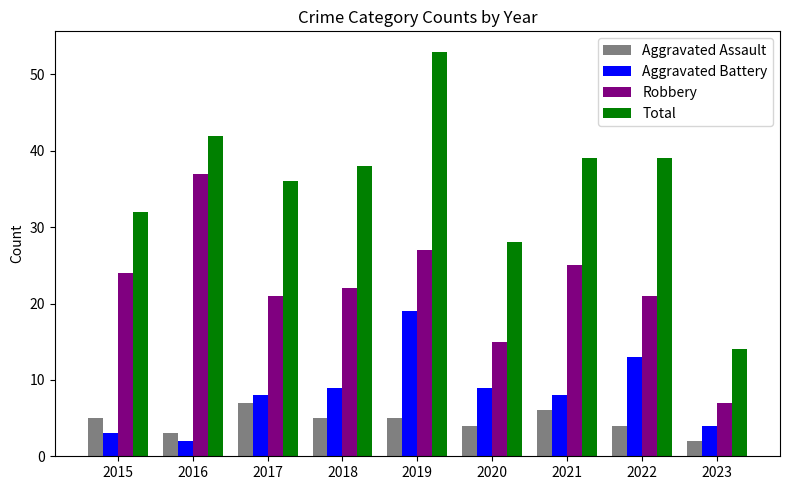

Which series has the widest spread of values?

Total